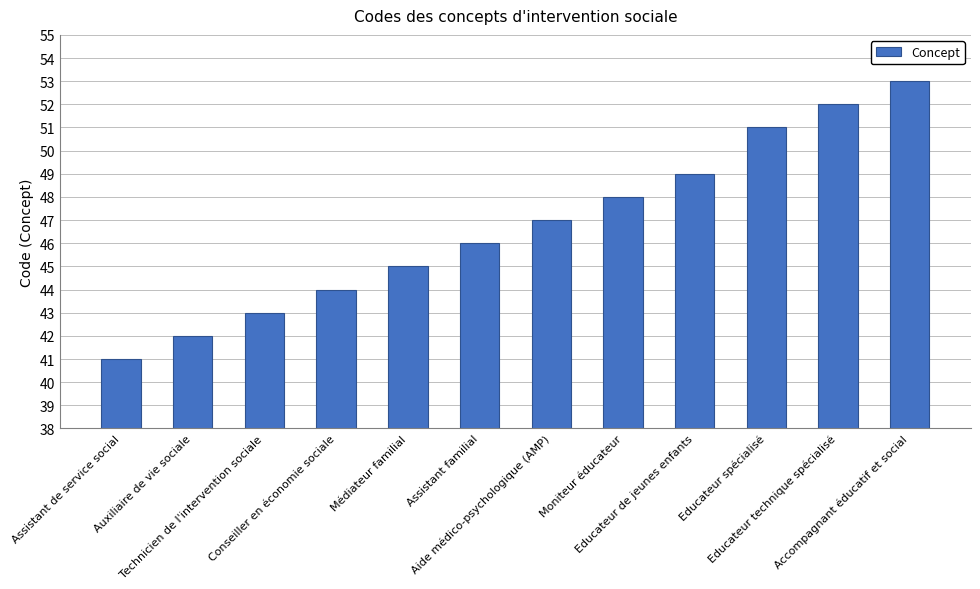

List the labels in order of value, smallest first.

Assistant de service social, Auxiliaire de vie sociale, Technicien de l'intervention sociale, Conseiller en économie sociale, Médiateur familial, Assistant familial, Aide médico-psychologique (AMP), Moniteur éducateur, Educateur de jeunes enfants, Educateur spécialisé, Educateur technique spécialisé, Accompagnant éducatif et social